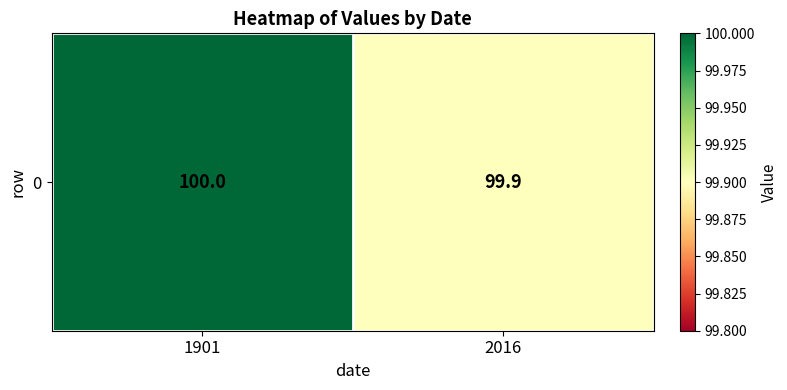

At which category does the chart reach its peak across all series?

1901